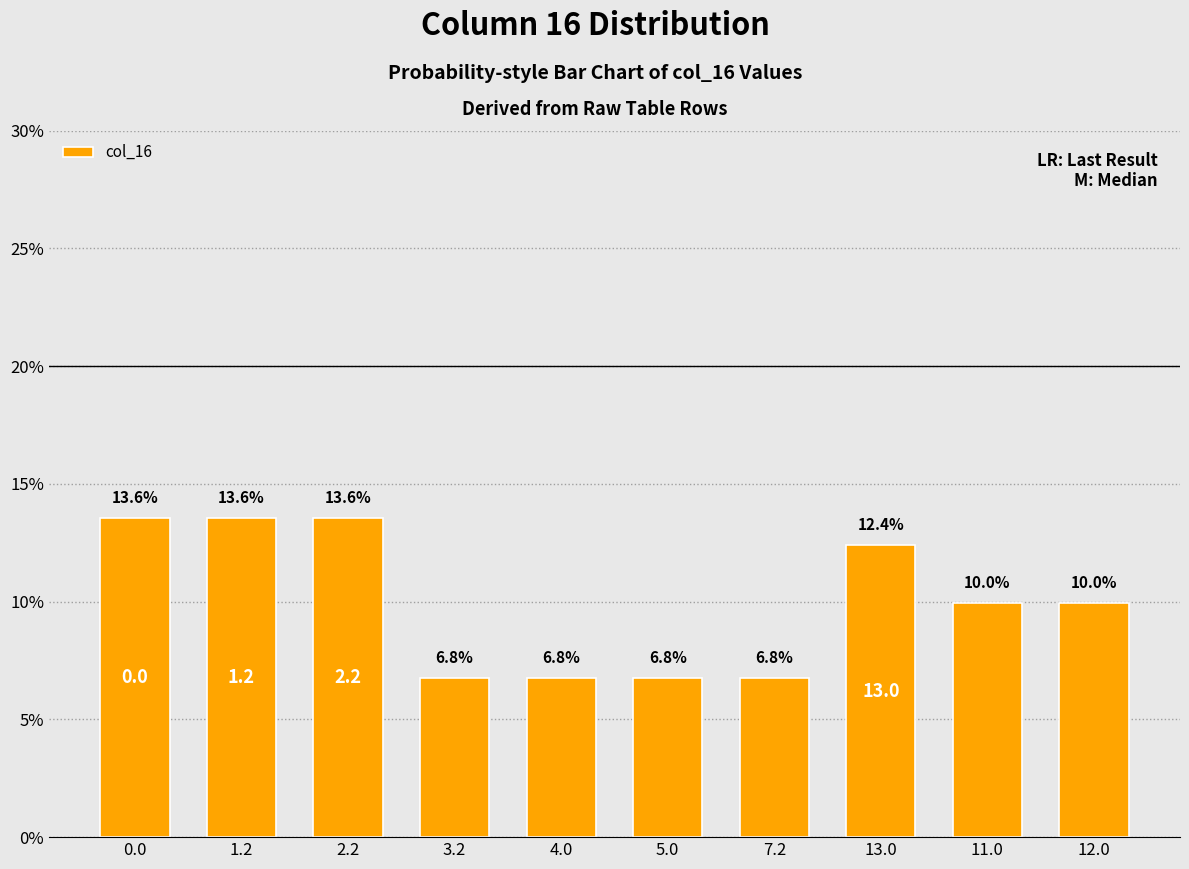

What is the label of the 8th bar from the right?

2.2